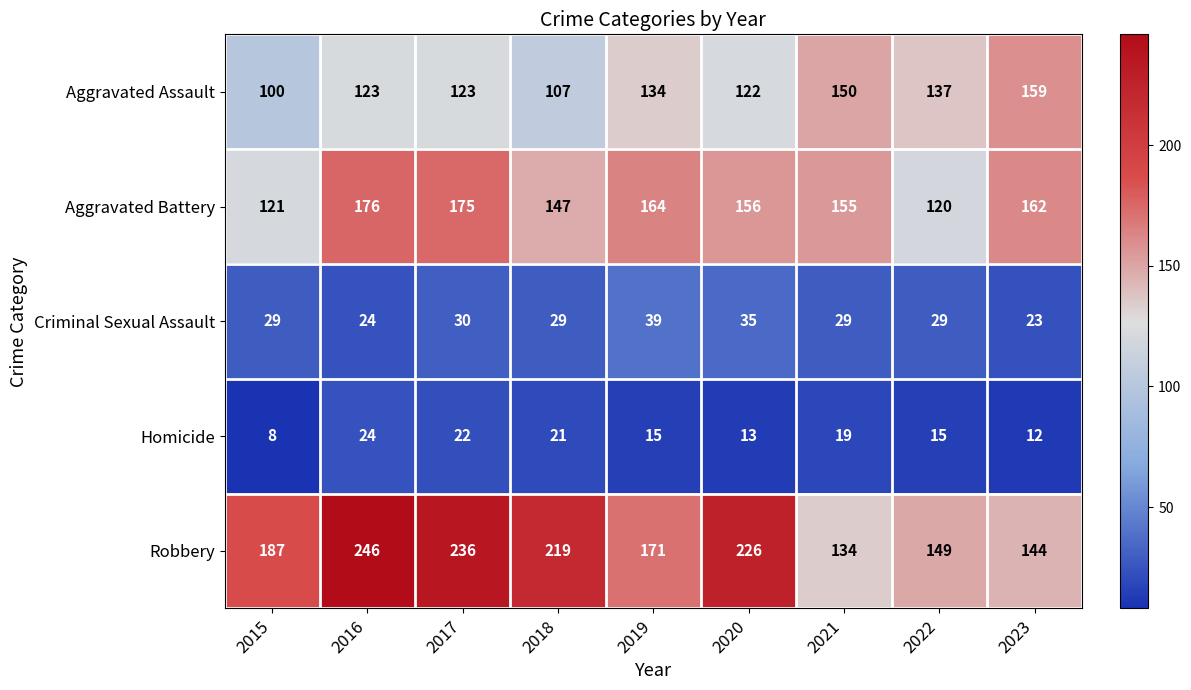

The value of Aggravated Battery at 2022 is 38. True or false?

False